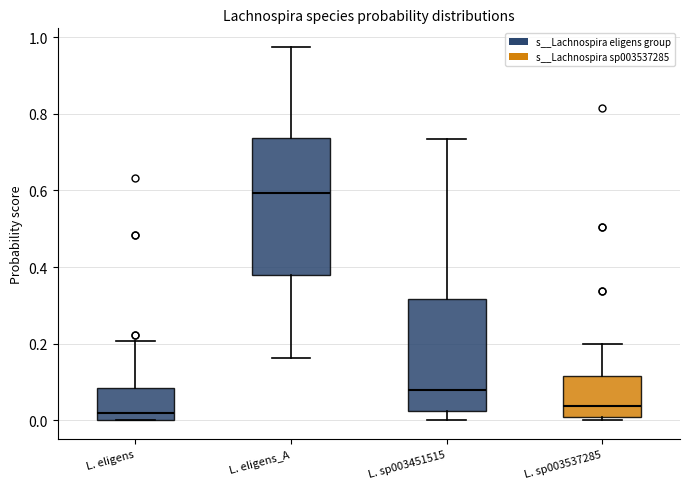

Comparing the boxes themselves (not the whiskers), which one is the tallest?

L. eligens_A